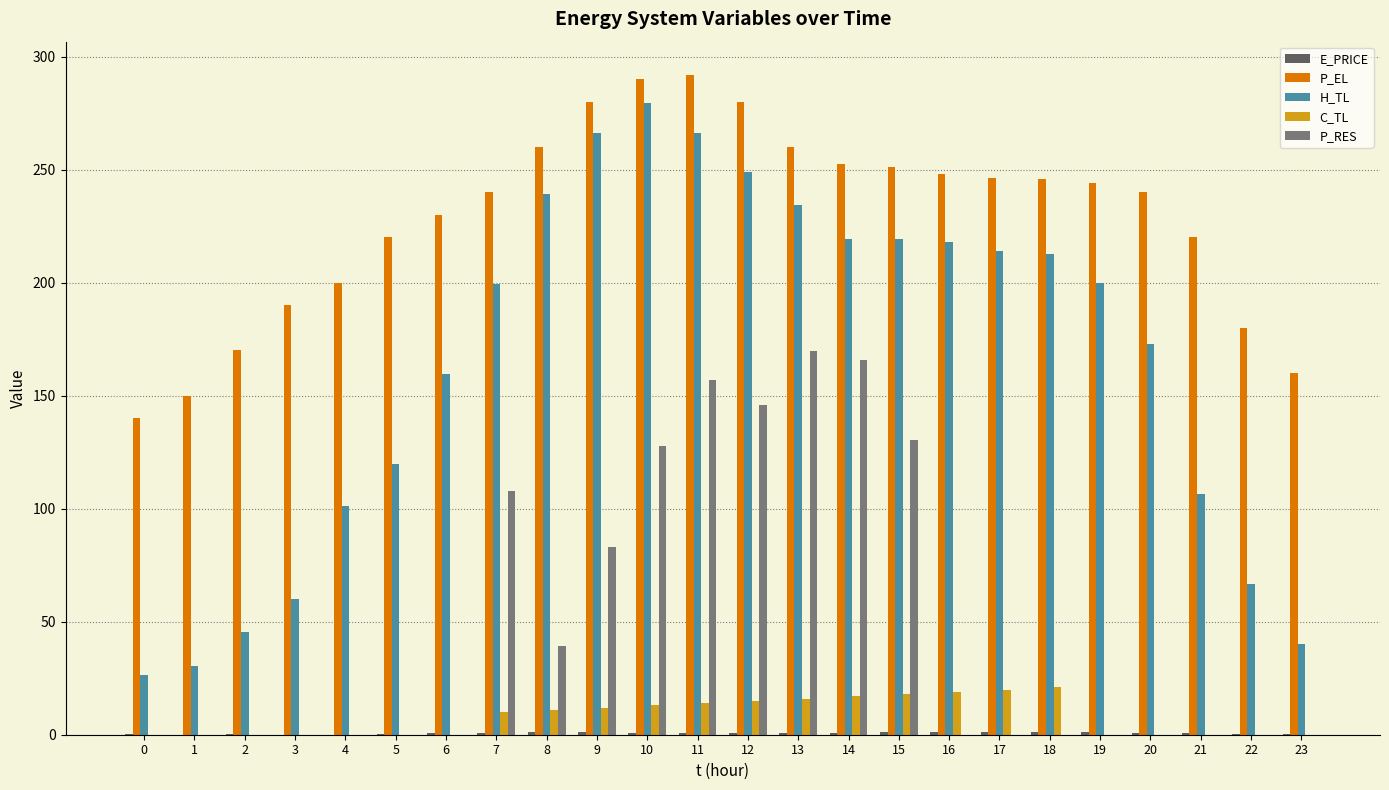

Count the number of data series in this chart.

5